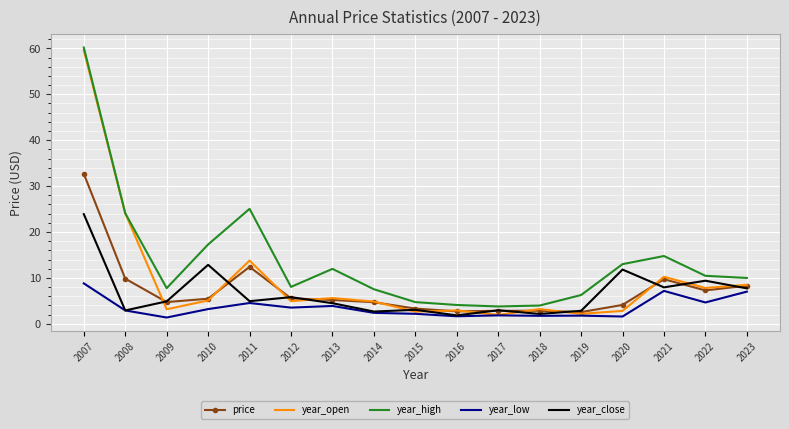

At which category is the sum across all series the highest?

2007